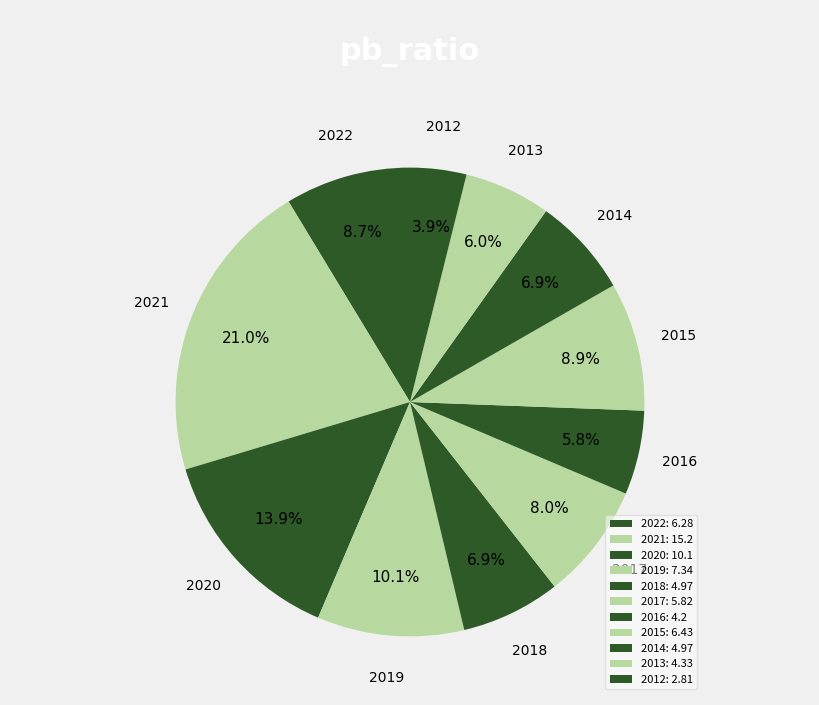

What portion of the pie excludes 2020?

86.1%